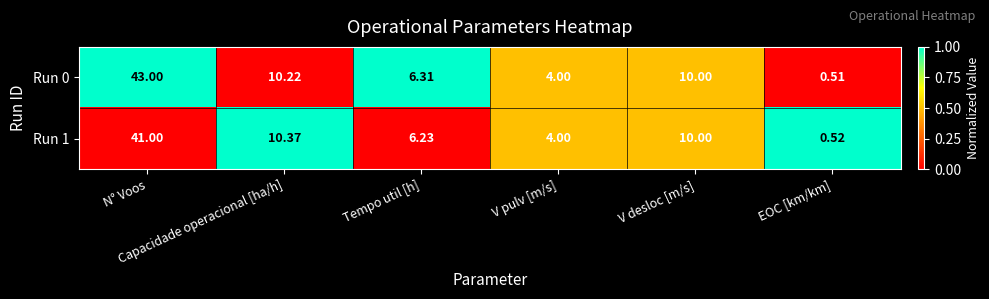

How many values in the Run 0 series are below 10?

3